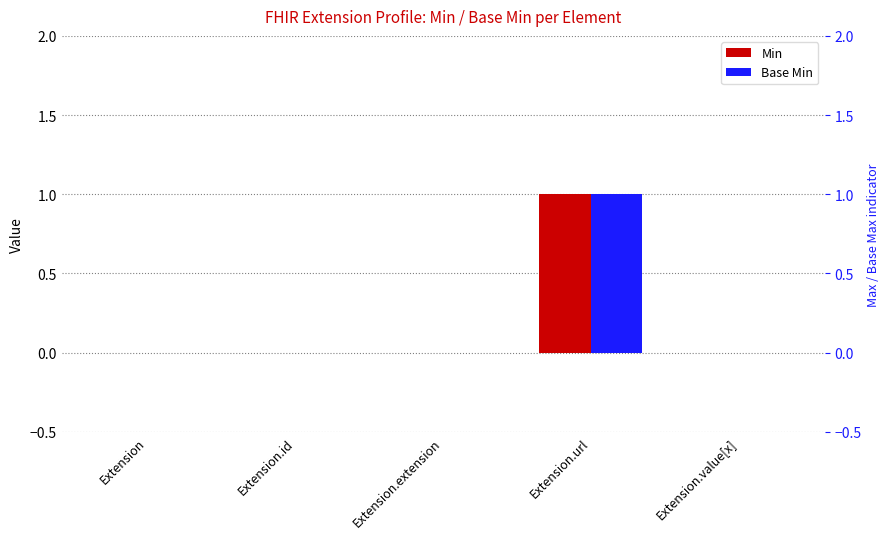

At which category is the sum across all series the highest?

Extension.url